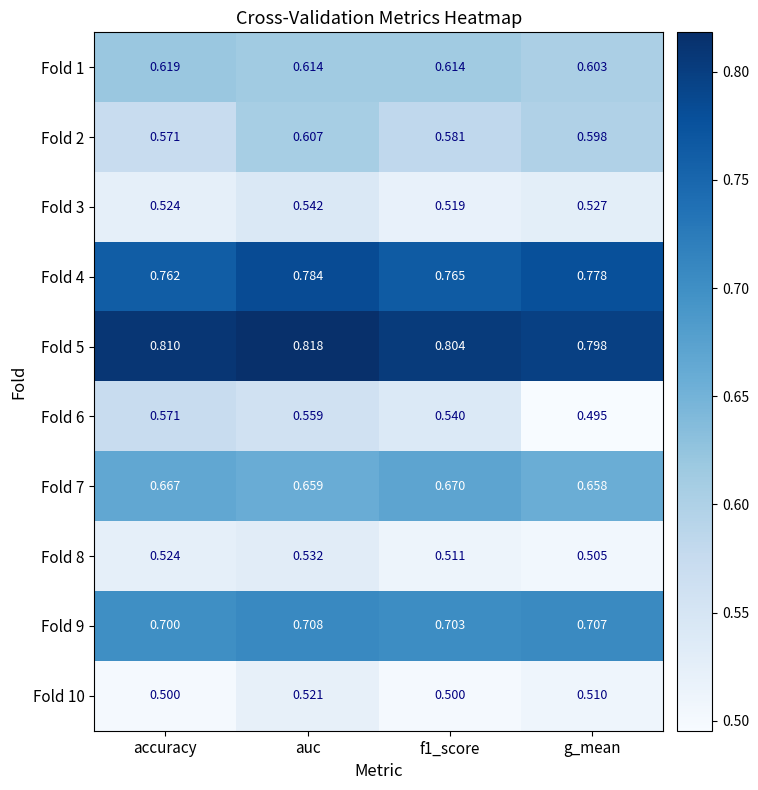

At which label is Fold 9 closest to 0?

accuracy